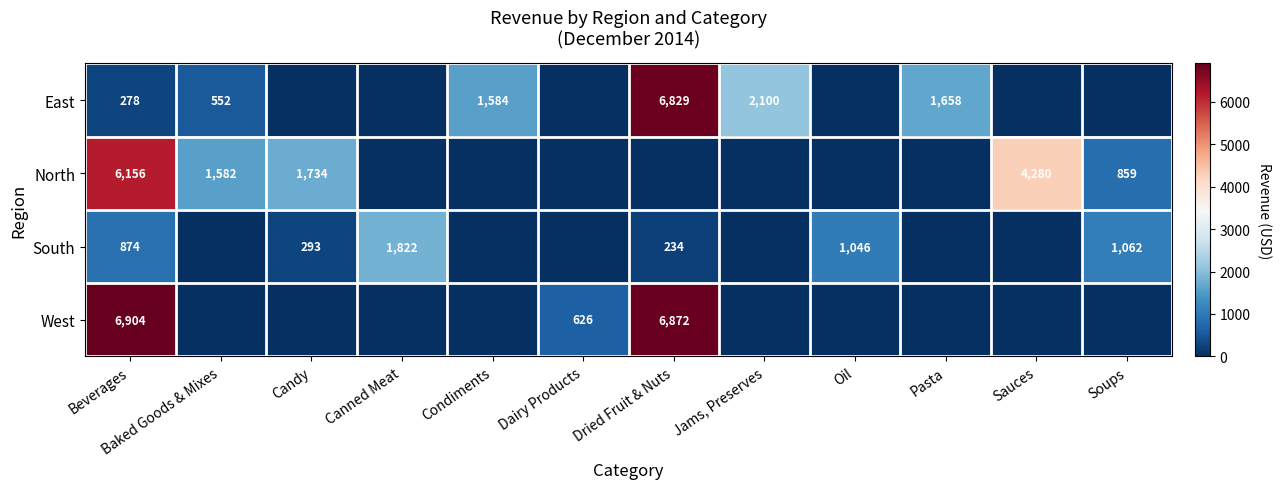

What is the total value across all series at Beverages?

14212